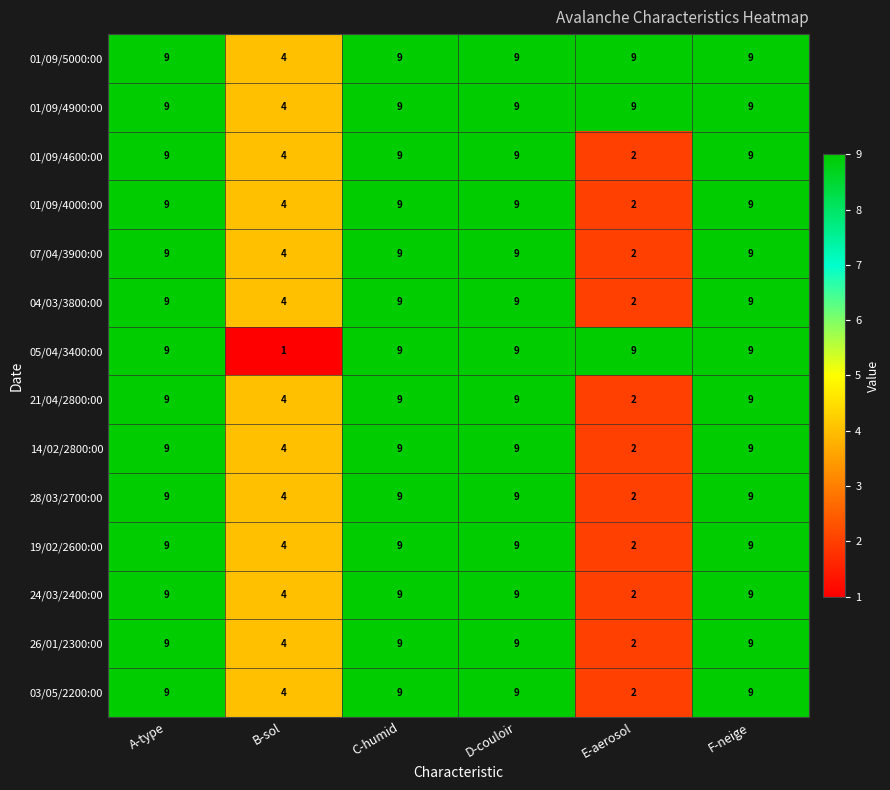

The 01/09/4600:00 series shows 9 at F-neige. True or false?

True